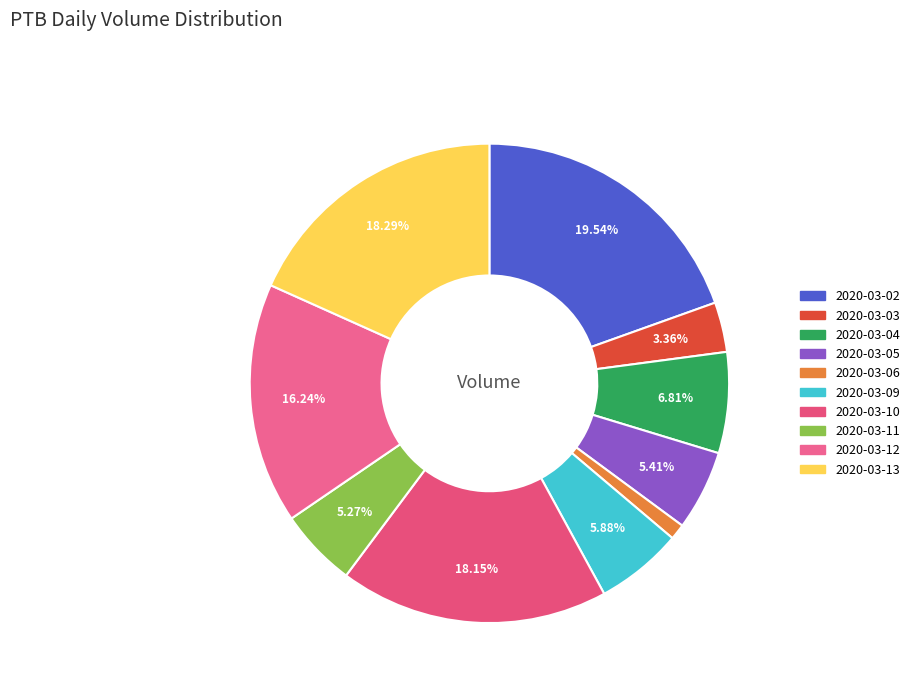

To the nearest percent, what percentage of the pie is 2020-03-02?

20%